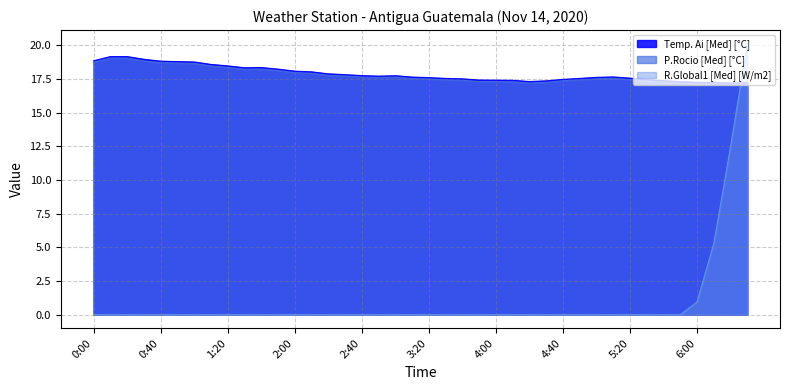

Is it true that P.Rocio [Med] [°C] equals 18.2 at 1:30?

True